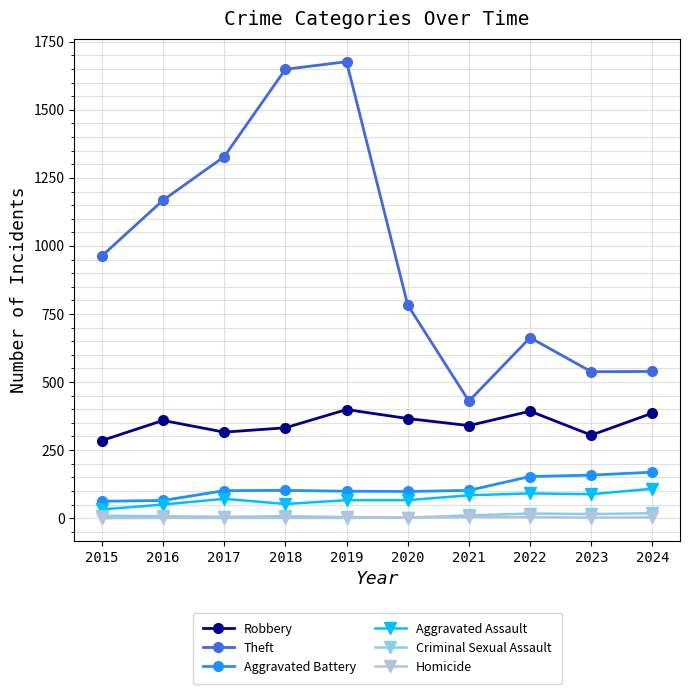

True or false: Robbery and Criminal Sexual Assault cross at least once.

False